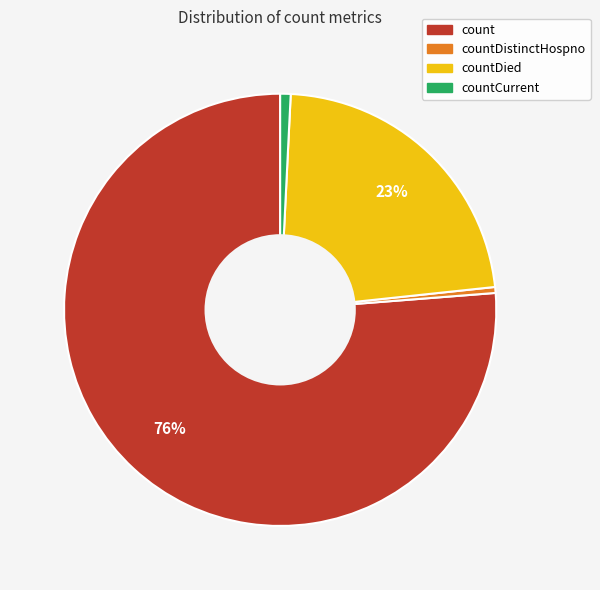

To the nearest percent, what is the average slice percentage?

25%